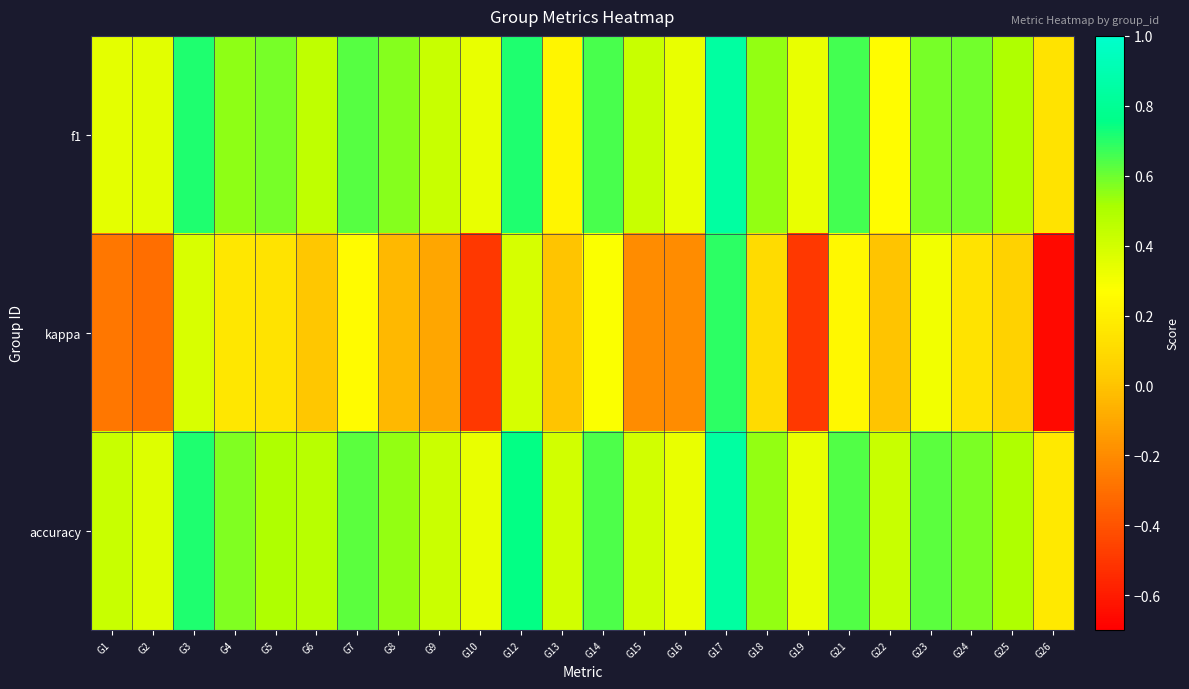

Between G17 and G26, which series saw the biggest shift?

kappa